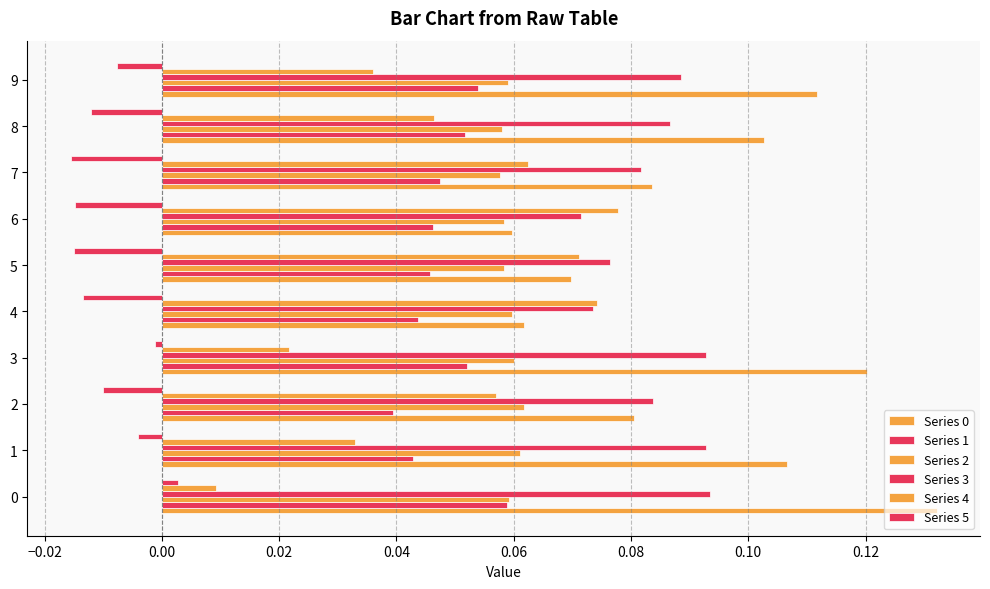

How many categories are shown in the chart?

10